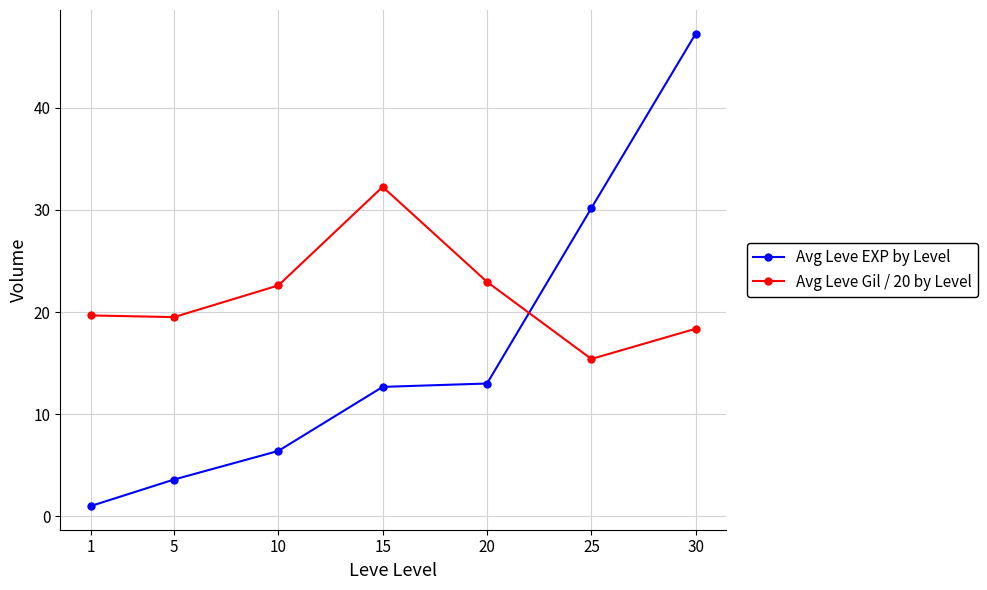

How many data points does each series have?

7